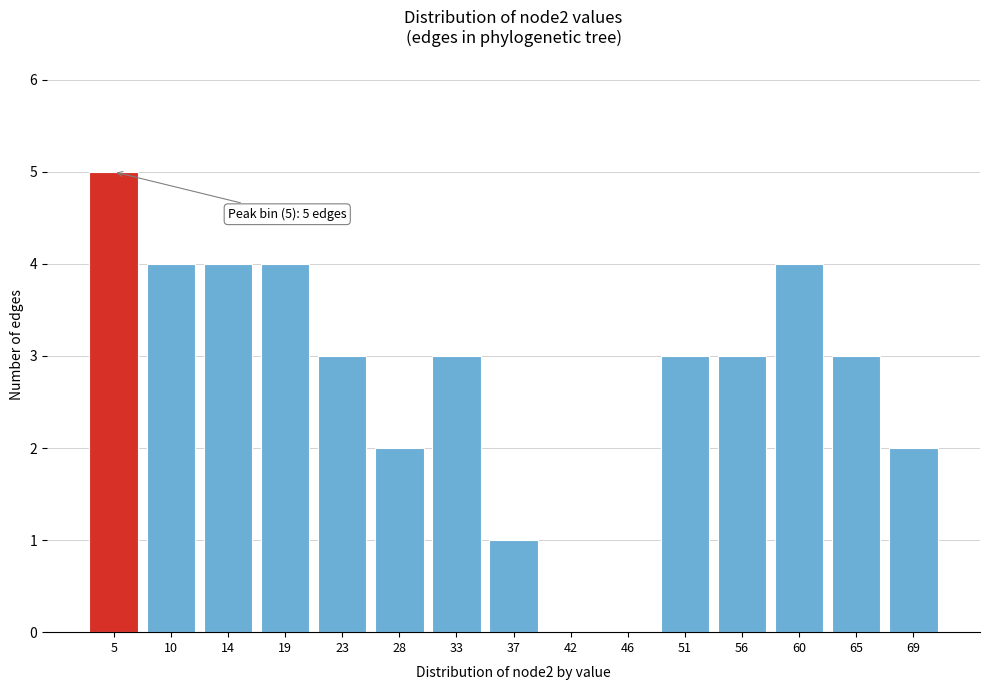

Reading left to right, what are all the values shown in this chart?

5=5	10=4	14=4	19=4	23=3	28=2	33=3	37=1	42=0	46=0	51=3	56=3	60=4	65=3	69=2